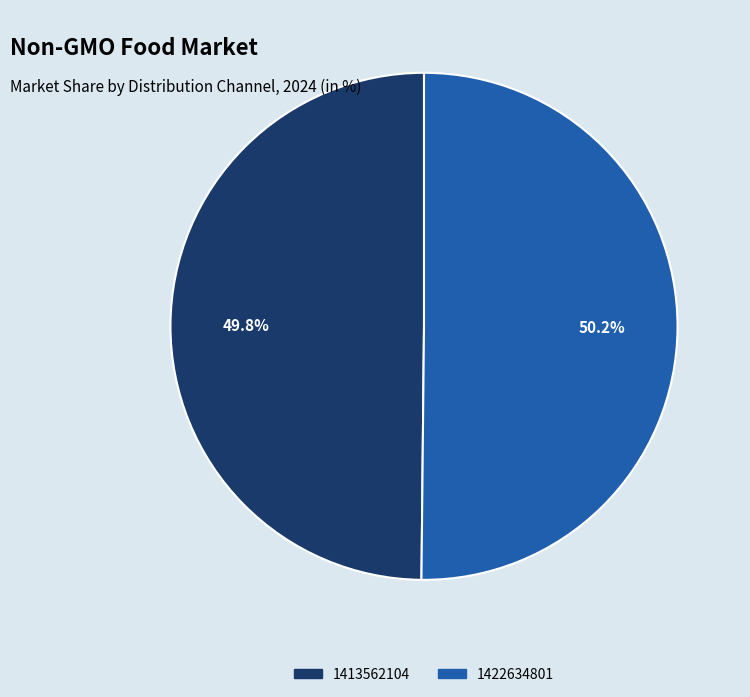

True or false: 1413562104 accounts for 43% of the total.

False